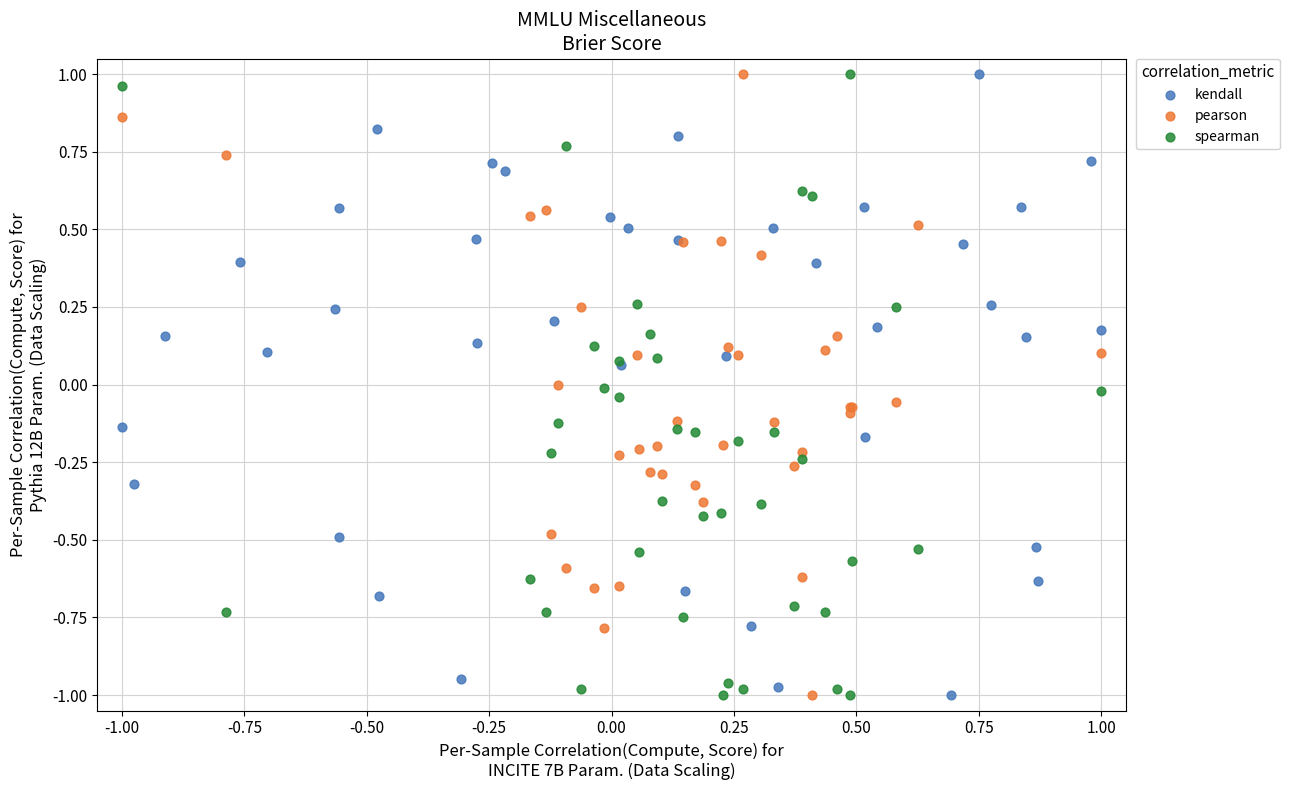

What are all the series names shown in the legend?

kendall, pearson, spearman